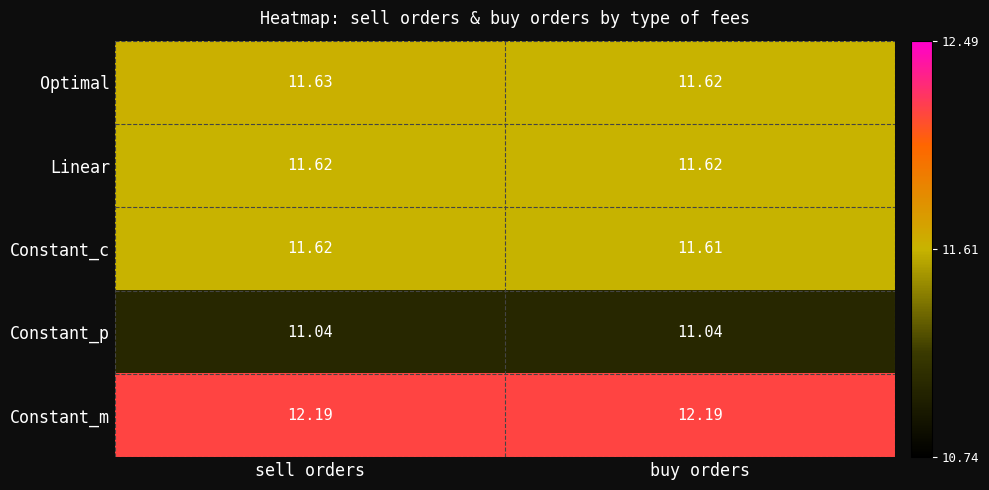

At which category is the sum across all series the highest?

sell orders